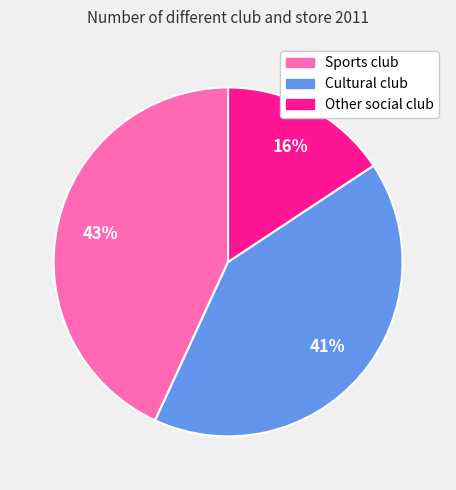

True or false: Cultural club accounts for 55% of the total.

False